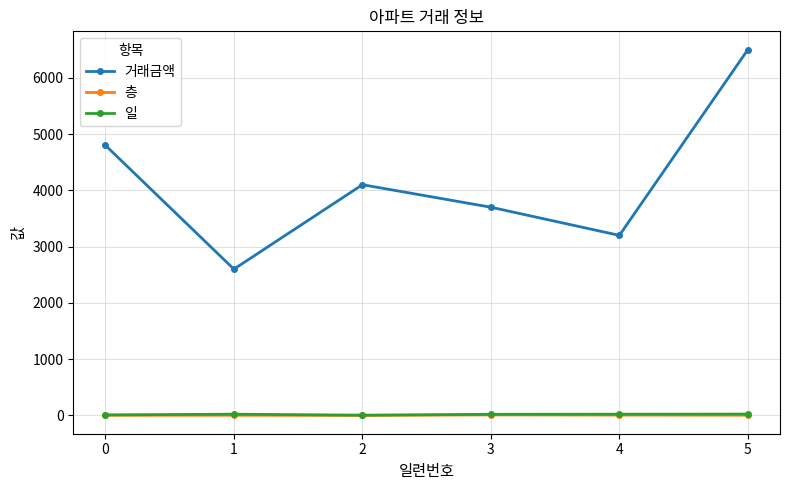

At which category does the chart reach its peak across all series?

5